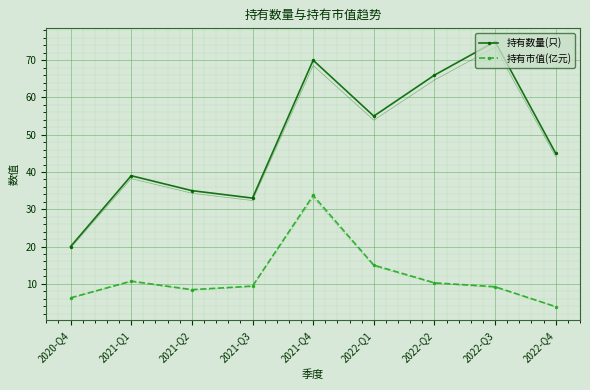

What is the label of the 5th point from the left?

2021-Q4